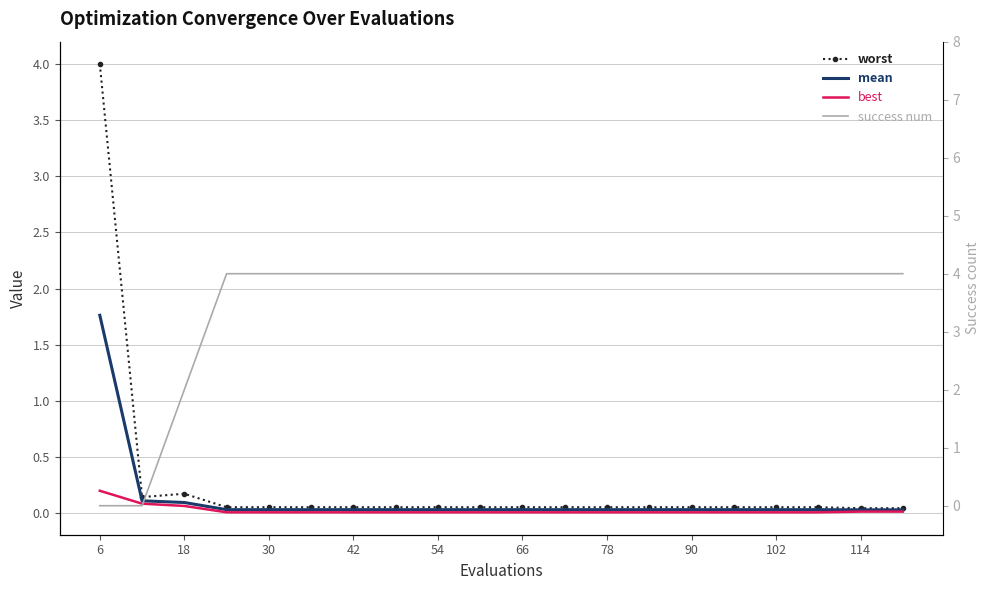

How many lines are shown in the chart?

4